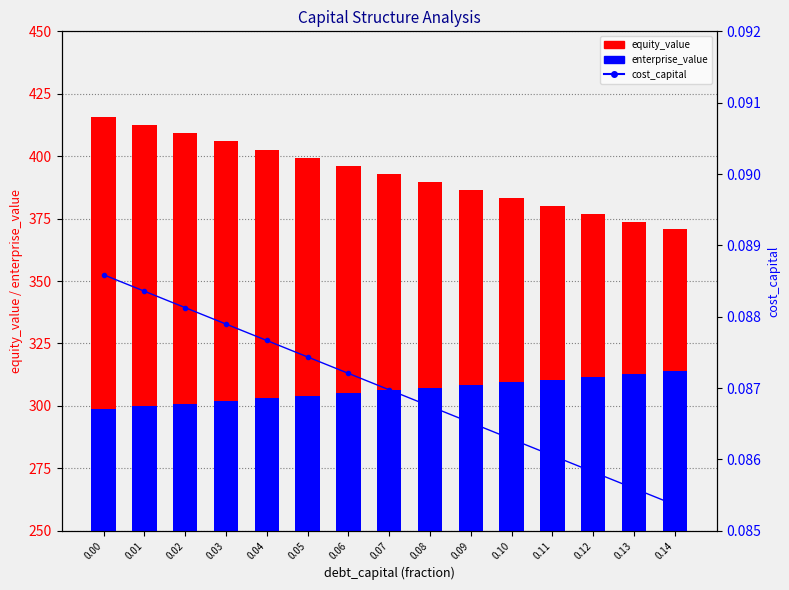

The enterprise_value series shows 305.1 at 0.06. True or false?

True